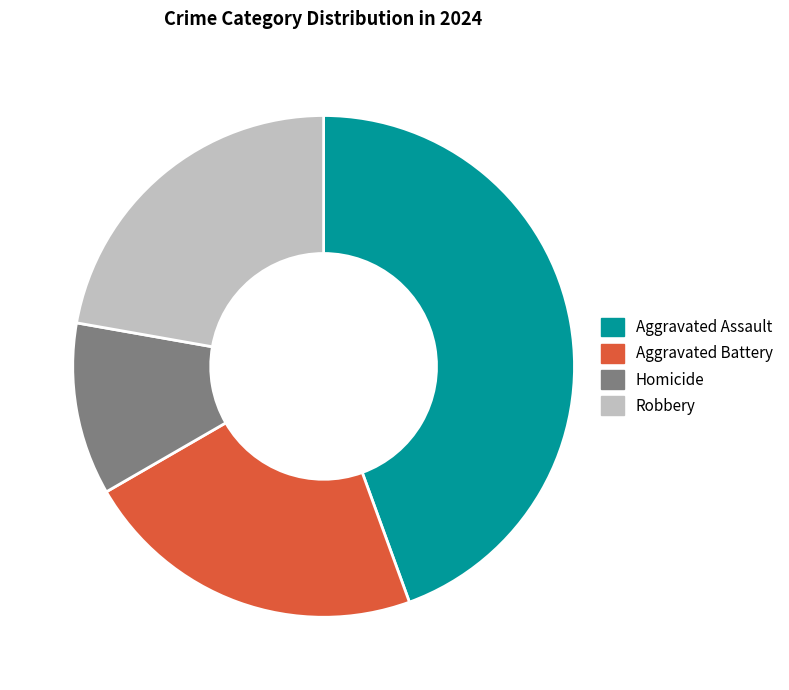

Which slice is the largest?

Aggravated Assault